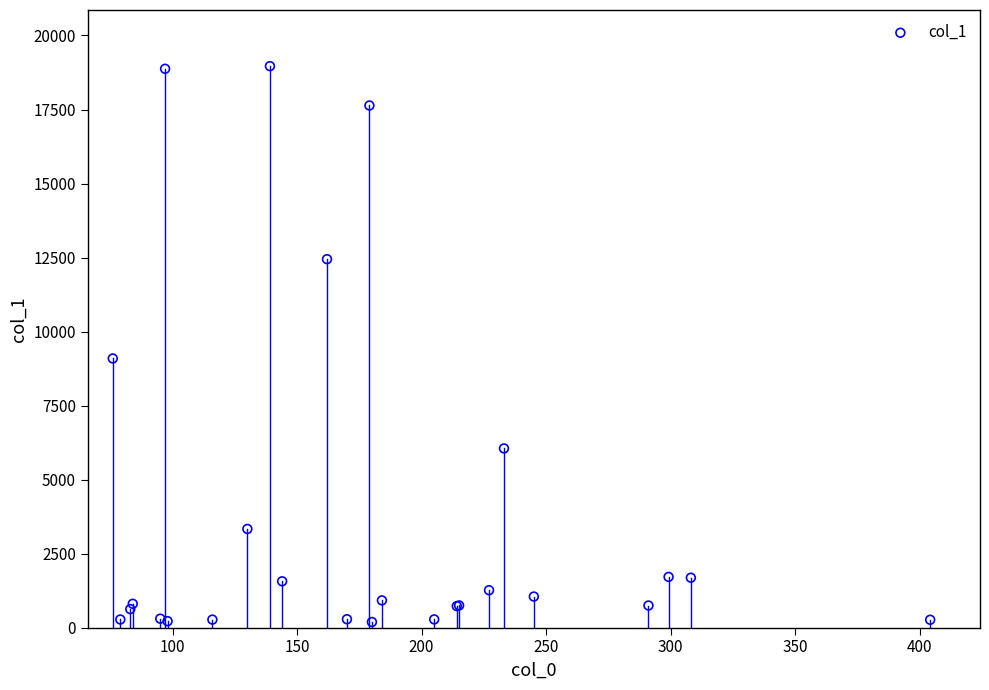

What Y value in the scatter plot is closest to 9577?

9091.0